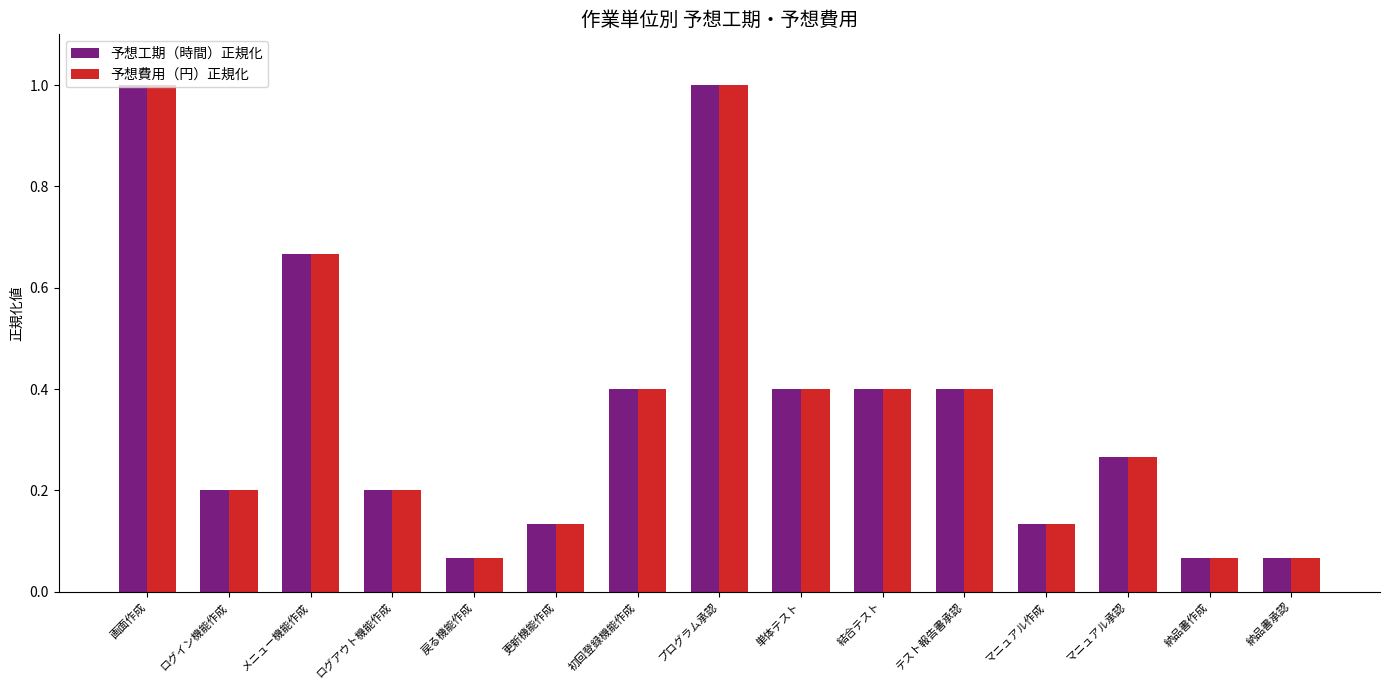

What is the maximum value for 予想費用（円）正規化?

1.0